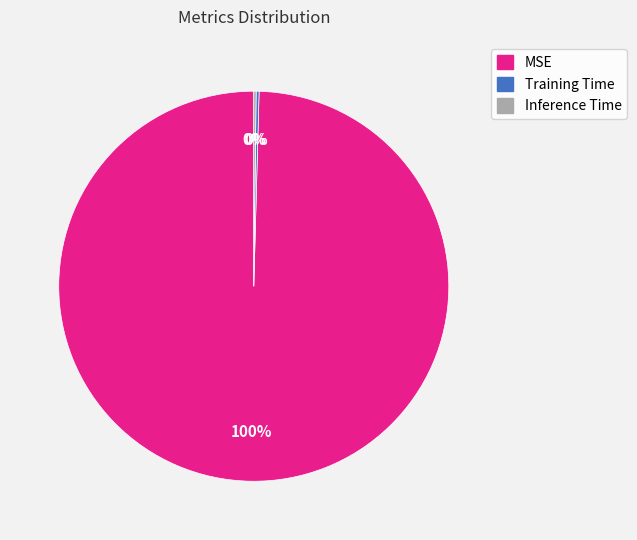

Which slice represents more than half of the pie?

MSE